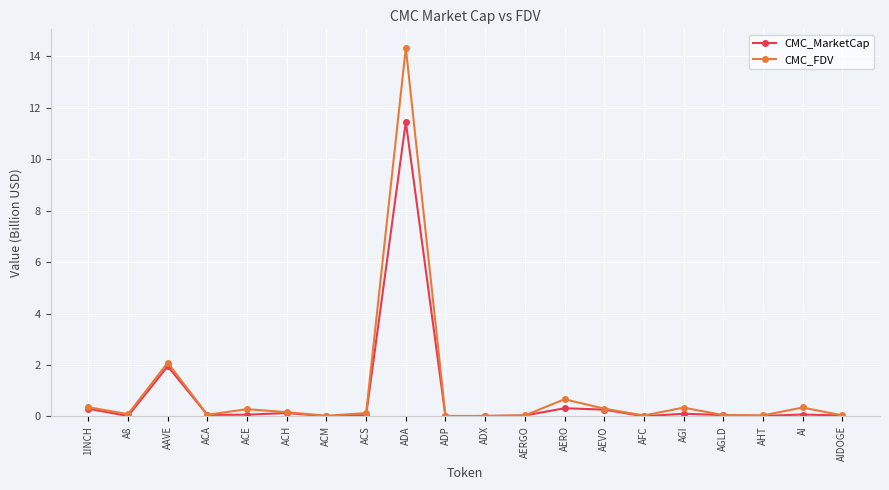

At which label is CMC_MarketCap closest to 5?

AAVE